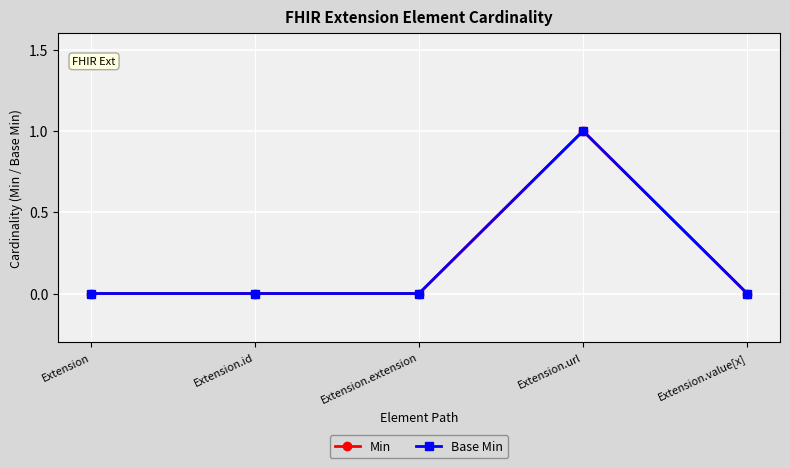

Is the value of Min at Extension.extension greater than the value of Base Min at Extension.extension?

No